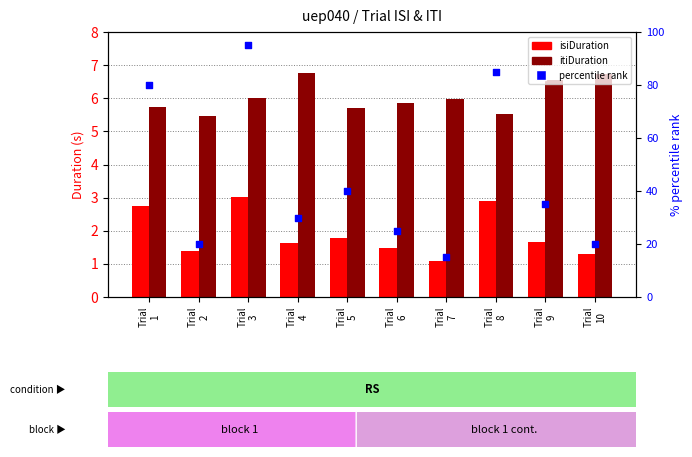

What are all the series names shown in the legend?

isiDuration, itiDuration, percentile rank